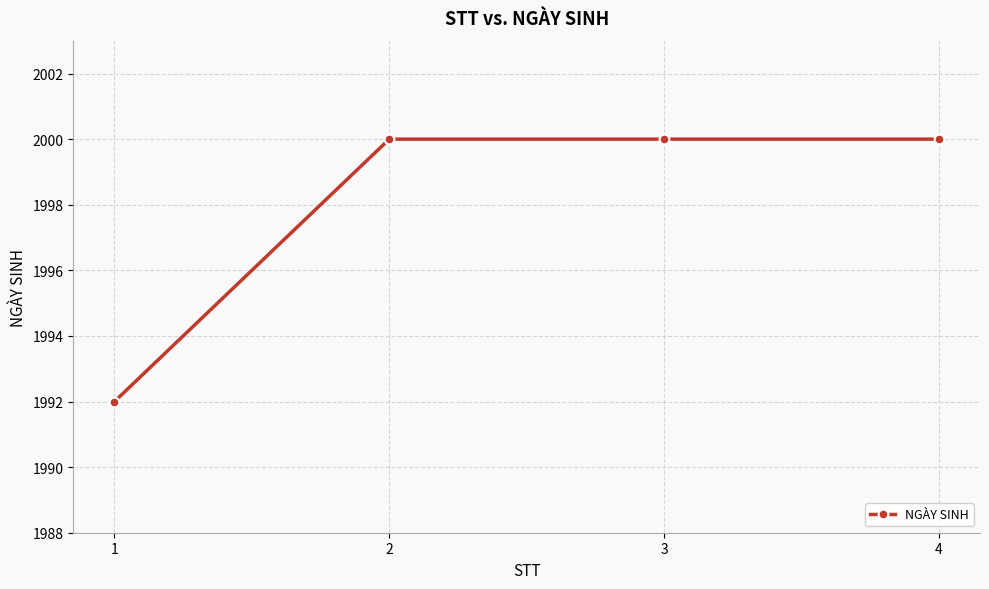

What is the ratio of the value at 3 to the value at 4?

1.0